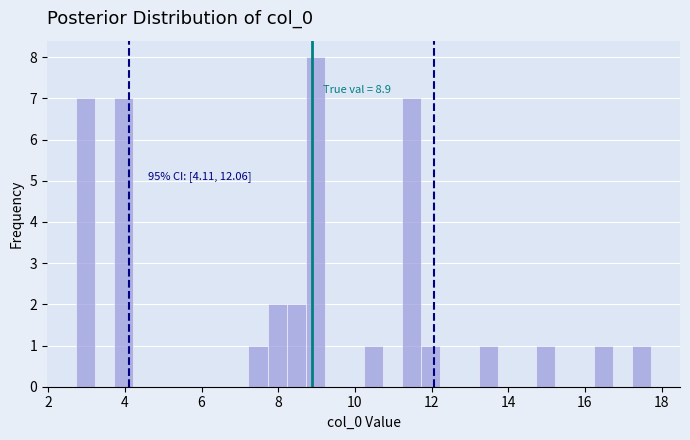

Read against the x-axis, roughly where is the centre of the tallest bar?

9.0